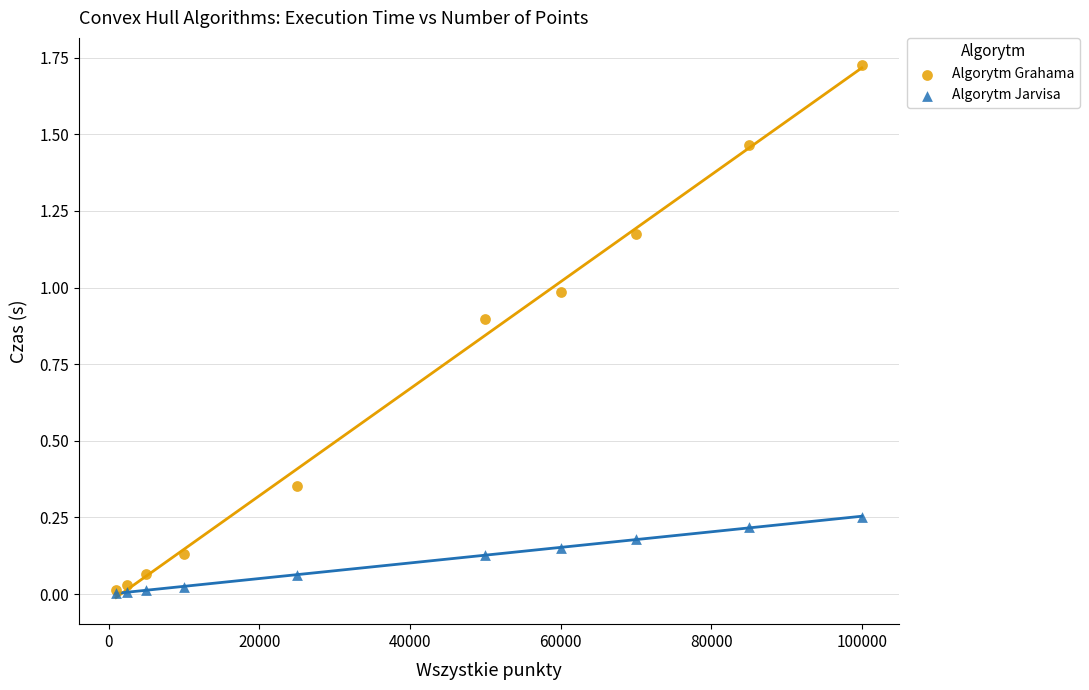

What are all the series names shown in the legend?

Algorytm Grahama, Algorytm Jarvisa